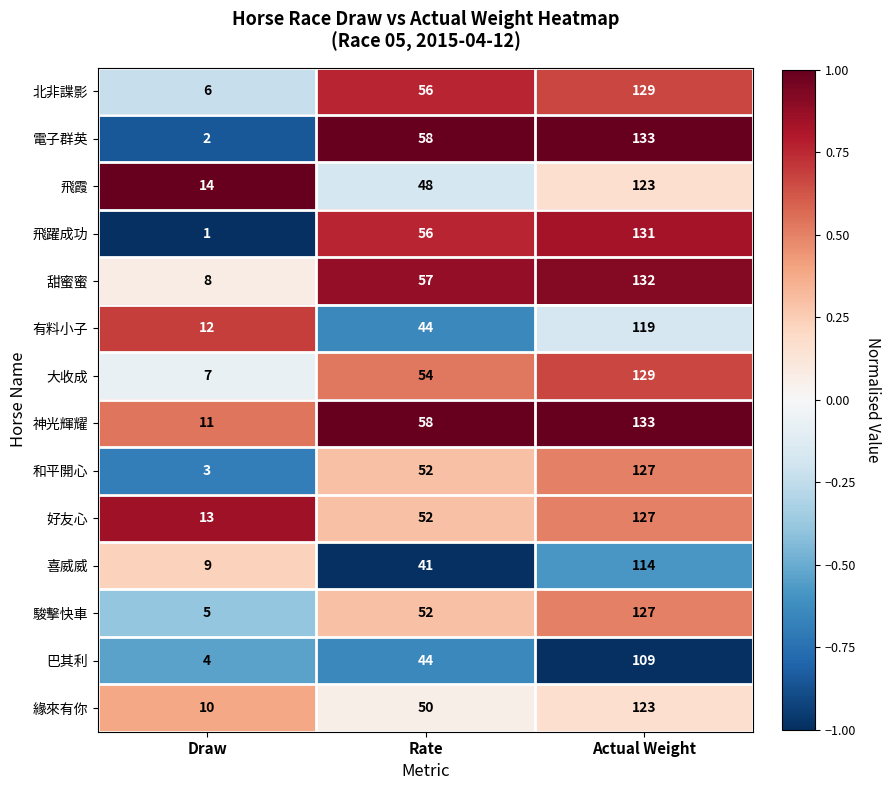

What is the total value across all series at Draw?

105